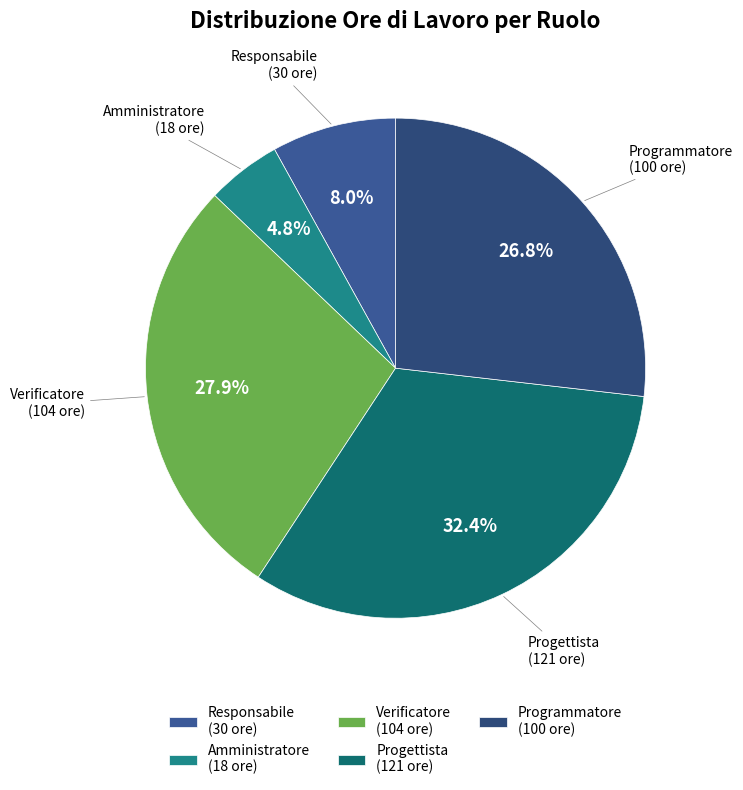

How many slices are in this pie chart?

5